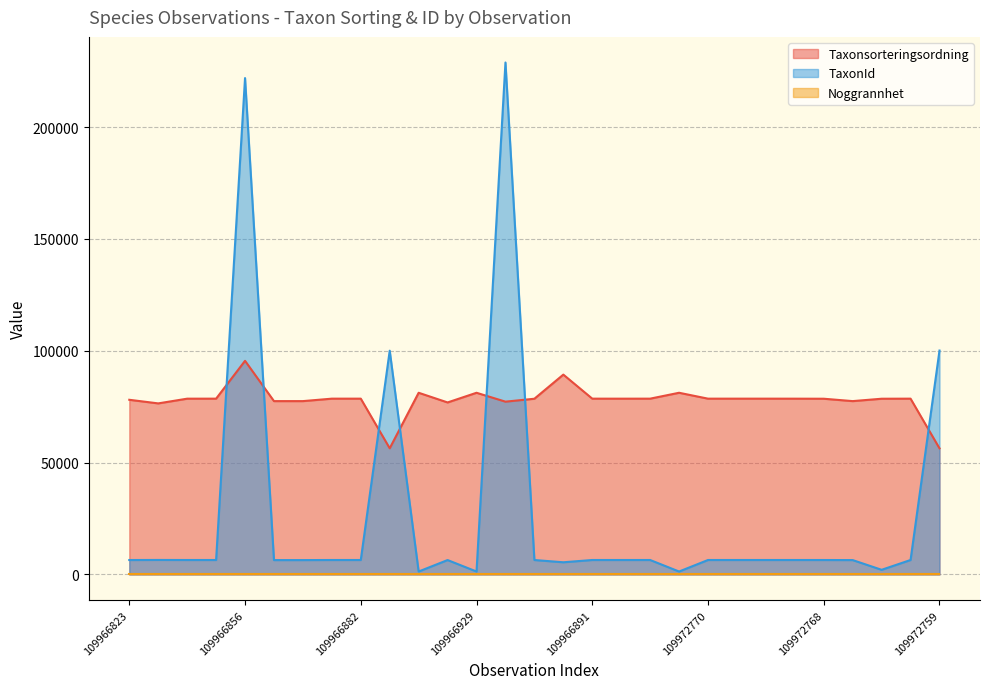

True or false: TaxonId and Taxonsorteringsordning intersect in this chart.

True